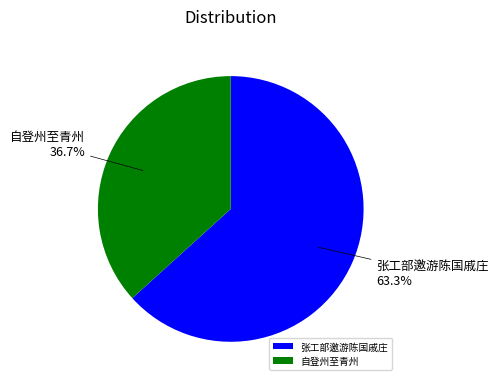

Rank the categories by value from highest to lowest.

张工部邀游陈国戚庄, 自登州至青州